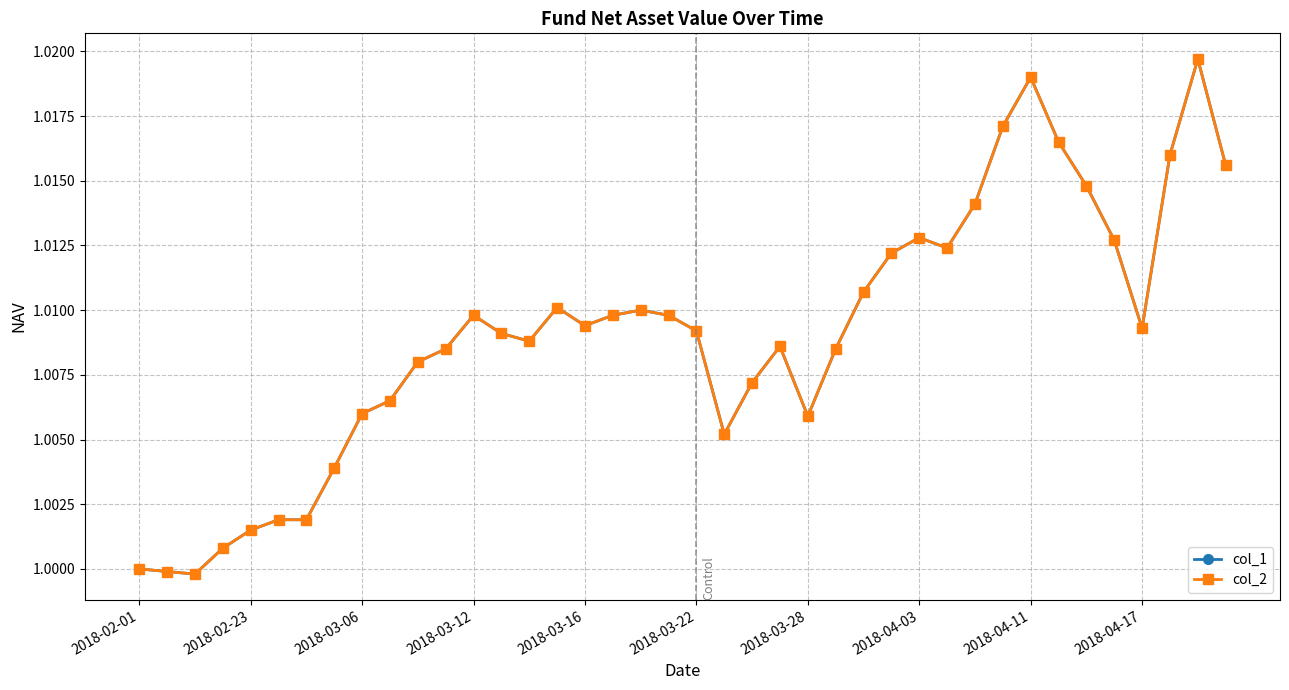

True or false: col_2 and col_1 cross at least once.

False